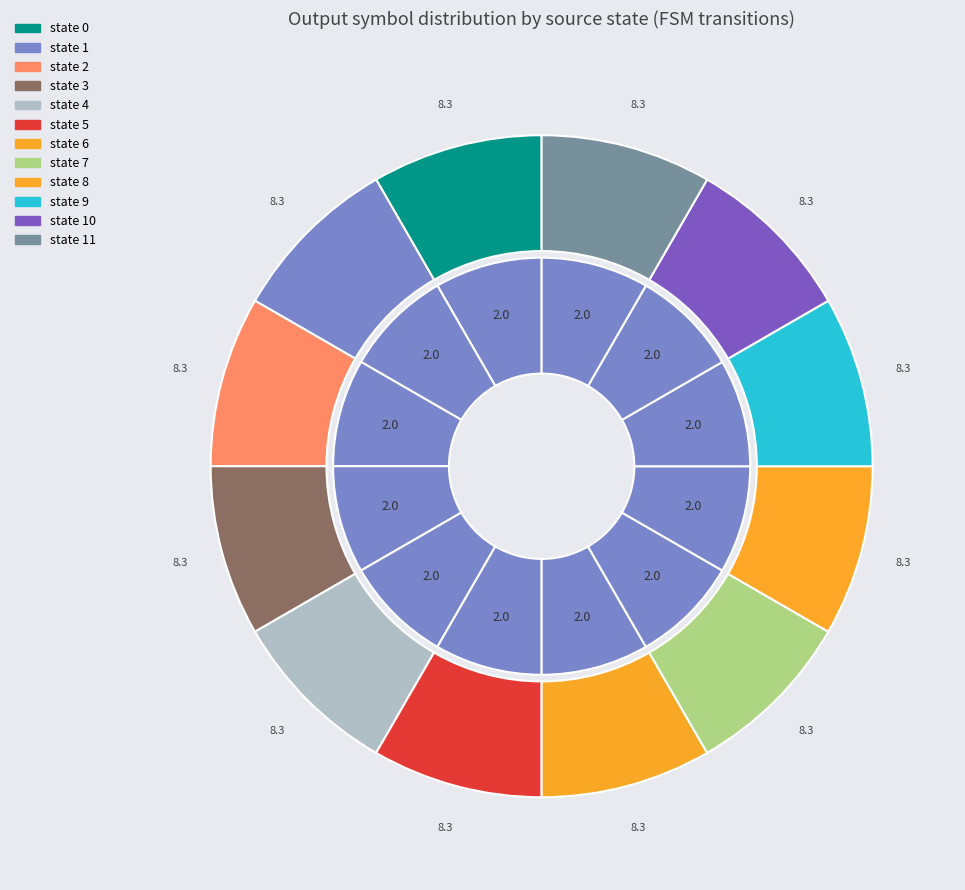

How many segments does this pie chart have?

12